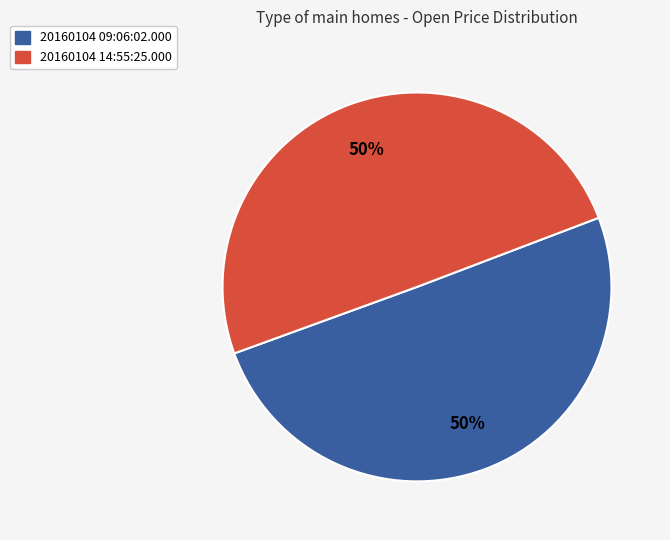

True or false: 20160104 09:06:02.000 accounts for 50% of the total.

True